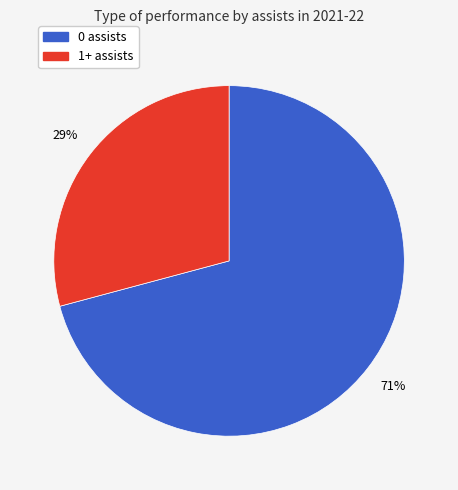

Does 1+ assists account for over 50% of the chart?

No